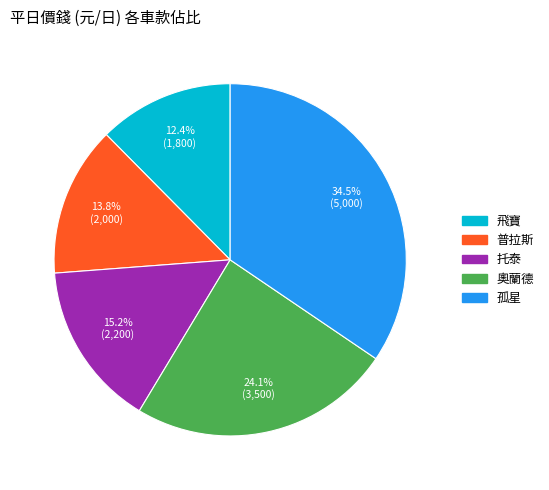

Is the sum of 飛寶 and 托泰 greater than half?

No